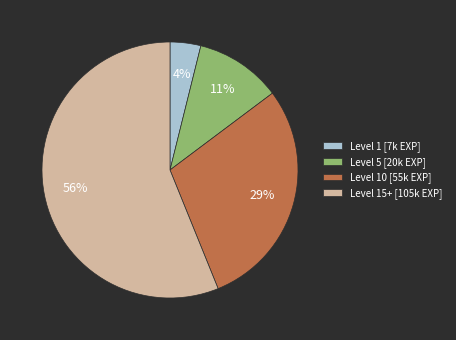

To the nearest percent, what is the combined percentage of Level 10 [55k EXP] and Level 1 [7k EXP]?

33%